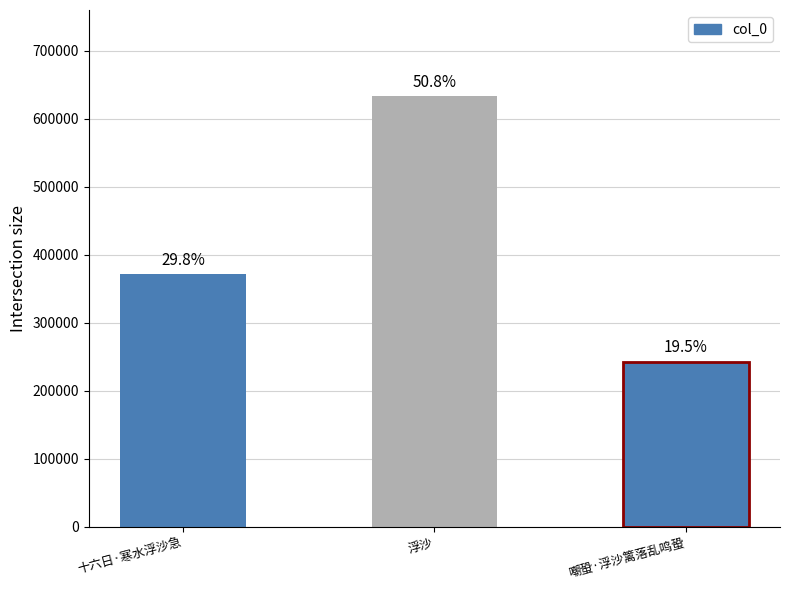

What is the greatest value displayed?

633466